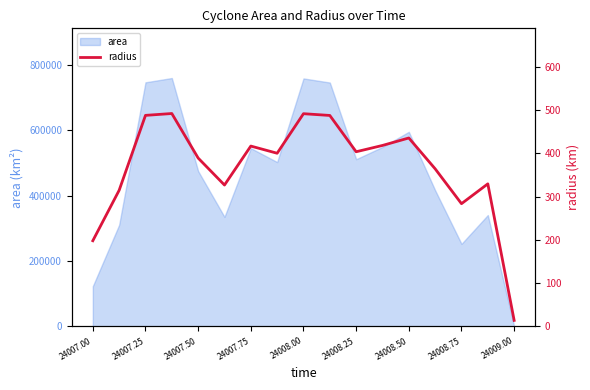

What is the maximum value for area?

759375